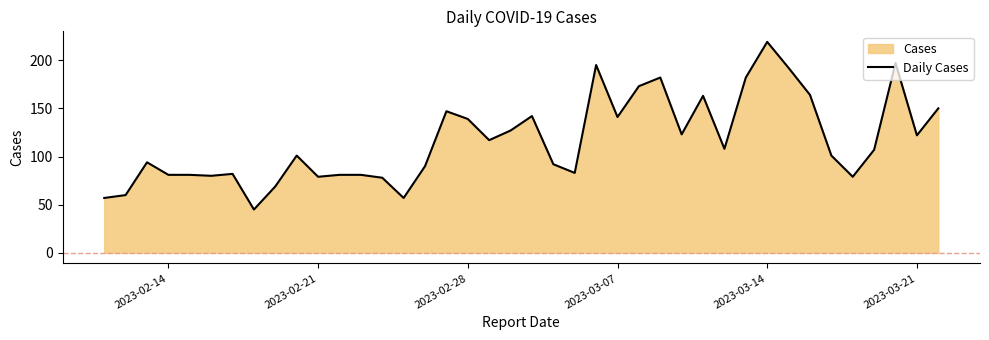

Does the chart display data point markers on the line(s)?

No